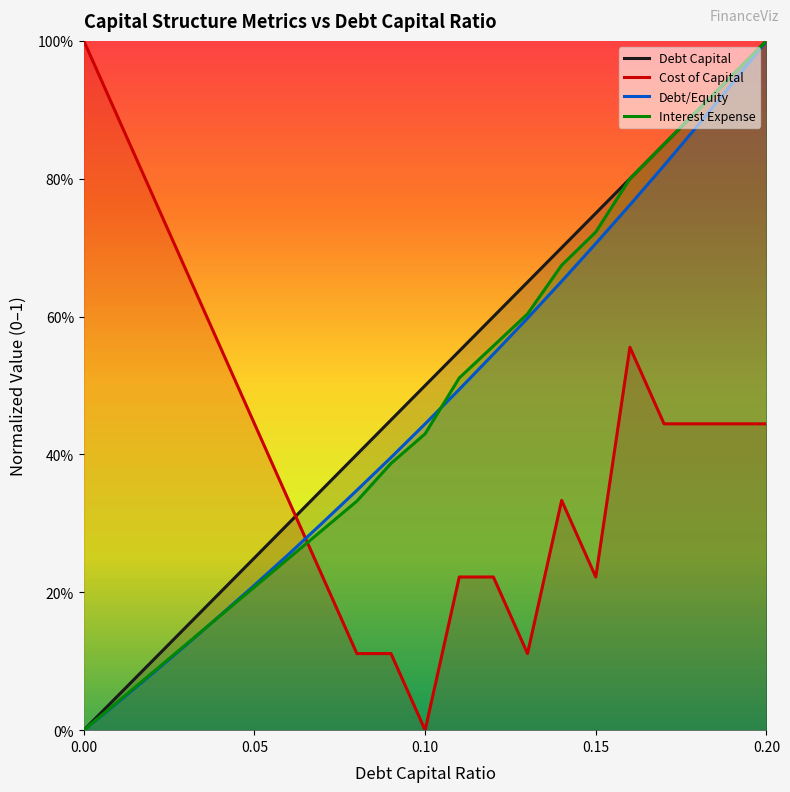

What is the difference between the maximum and second lowest values in the Interest Expense series?

1.0